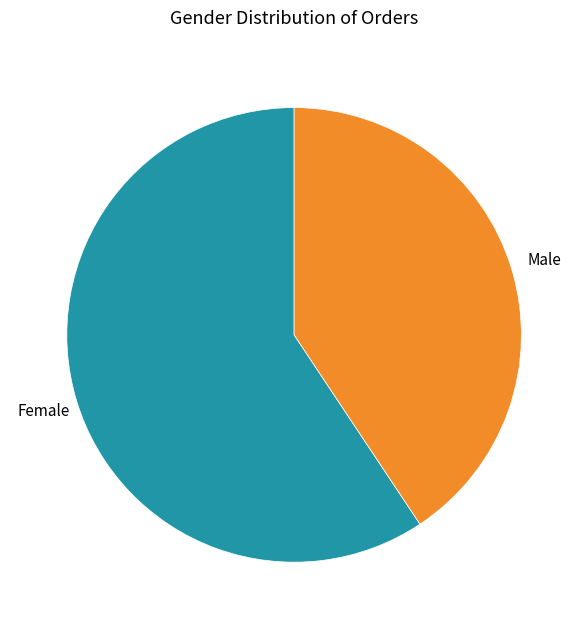

The Male slice represents 31% of the pie. True or false?

False